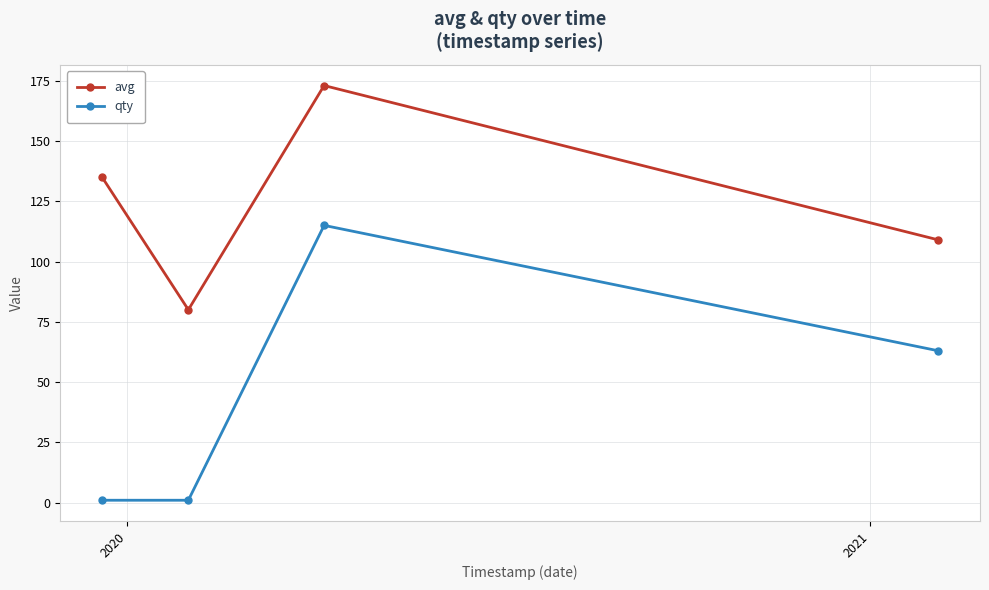

List the series in order of their peak value, lowest first.

qty, avg